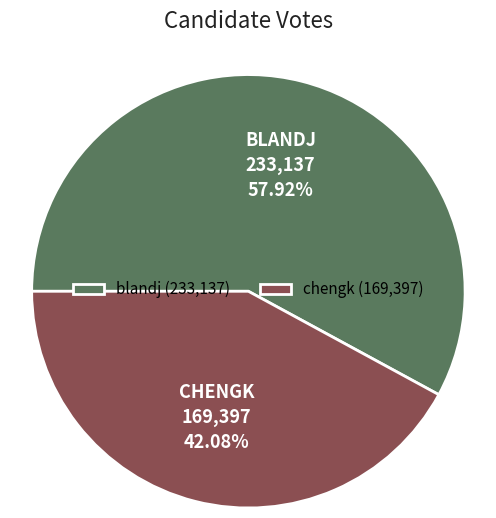

Is it true that blandj is 58% of the pie?

True